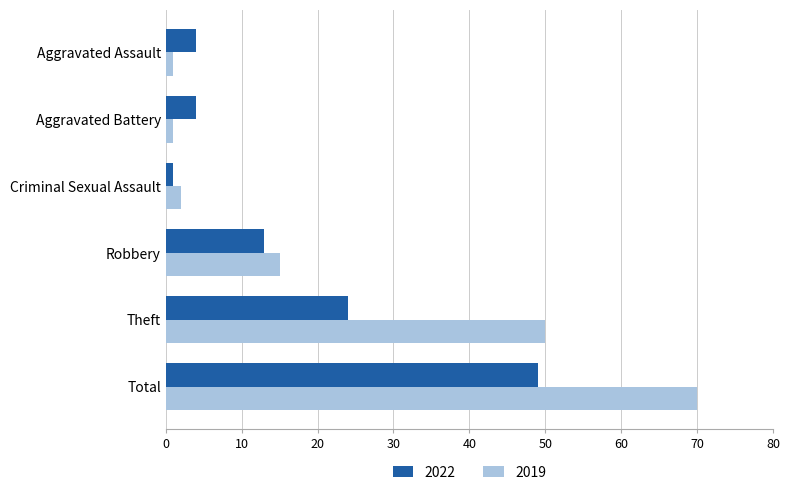

What is the approximate value of 2022 at Theft, to the nearest 5?

25